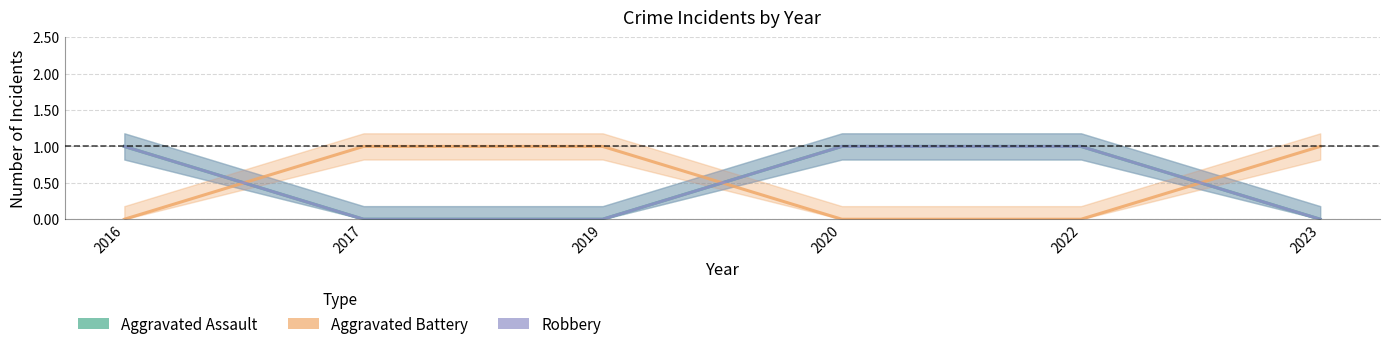

List the labels in order of Aggravated Battery value, smallest first.

2016, 2020, 2022, 2017, 2019, 2023